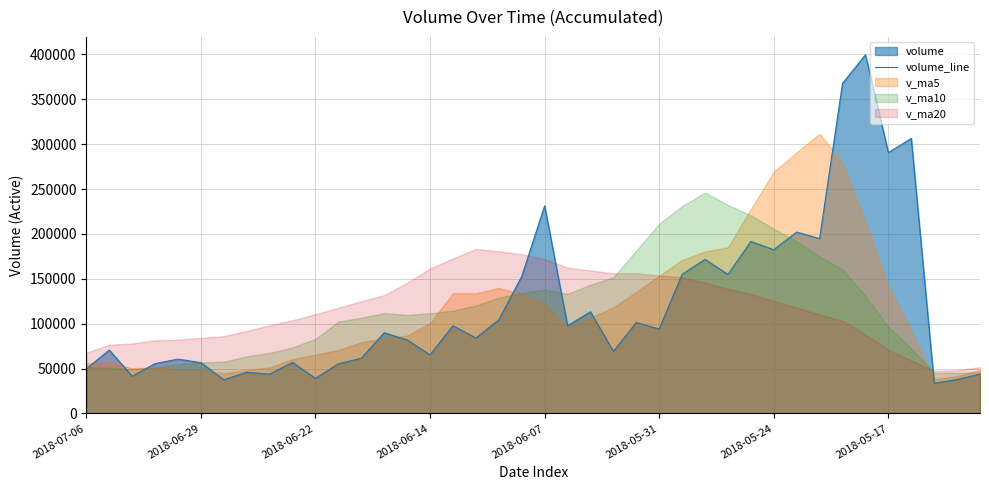

How many points are lower than both their immediate neighbors (excluding endpoints)?

14